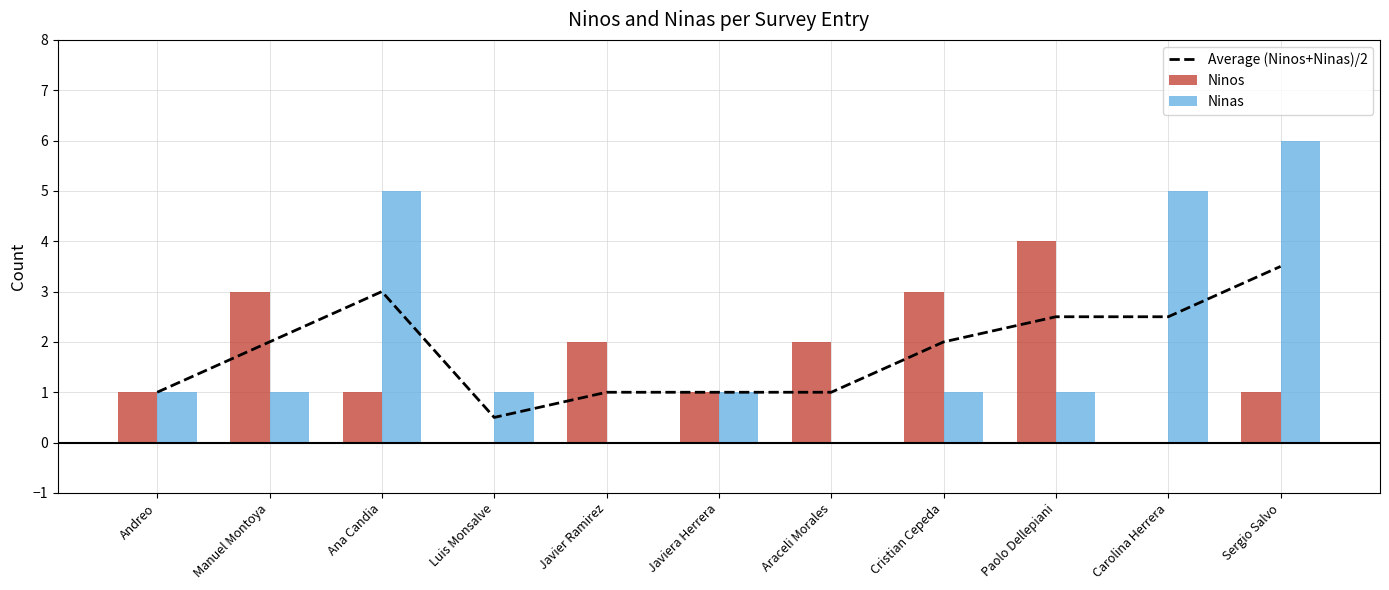

Which series changed the most between Andreo and Javier Ramirez?

Ninos